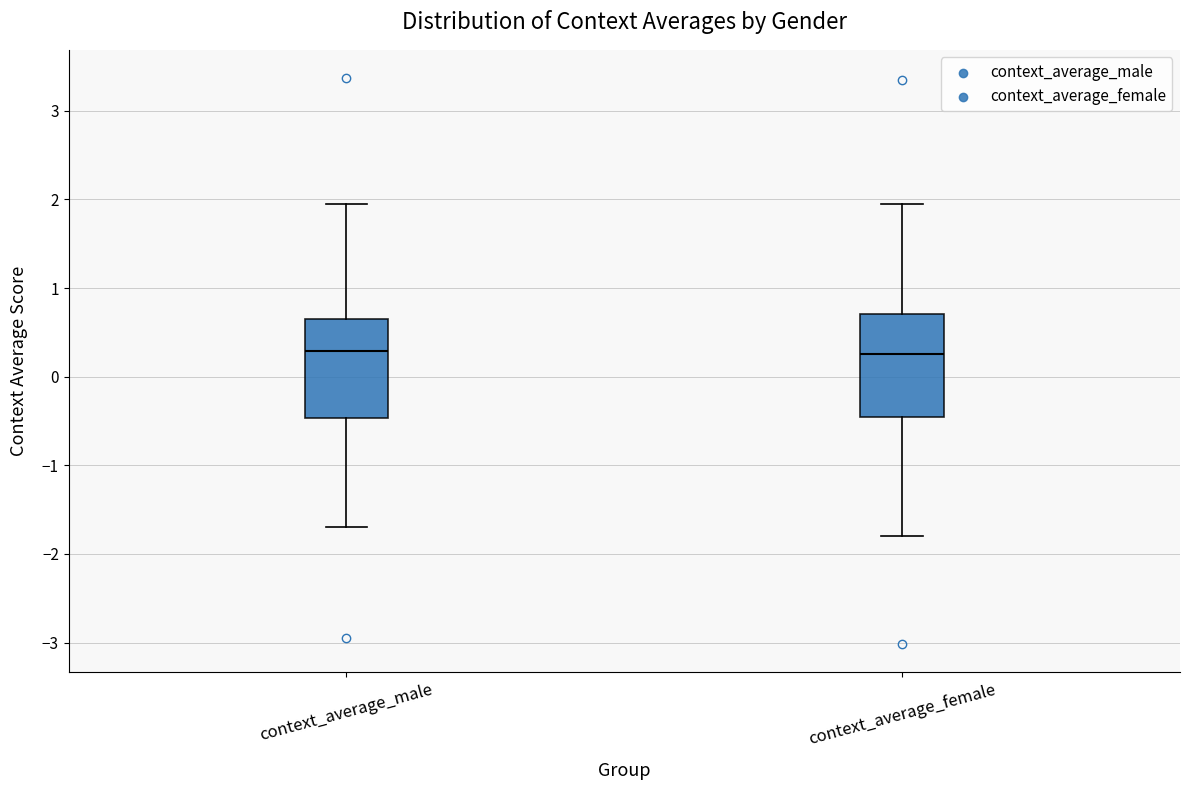

Reading left to right, read every box against the y-axis: the position of its median line, the range the box covers, and the ends of its whiskers. The values are not printed on the chart, so give them approximately, as read against the axis.

context_average_male: median 0.3, box -0.5 to 0.6, whiskers -1.7 to 1.9
context_average_female: median 0.3, box -0.5 to 0.7, whiskers -1.8 to 2.0